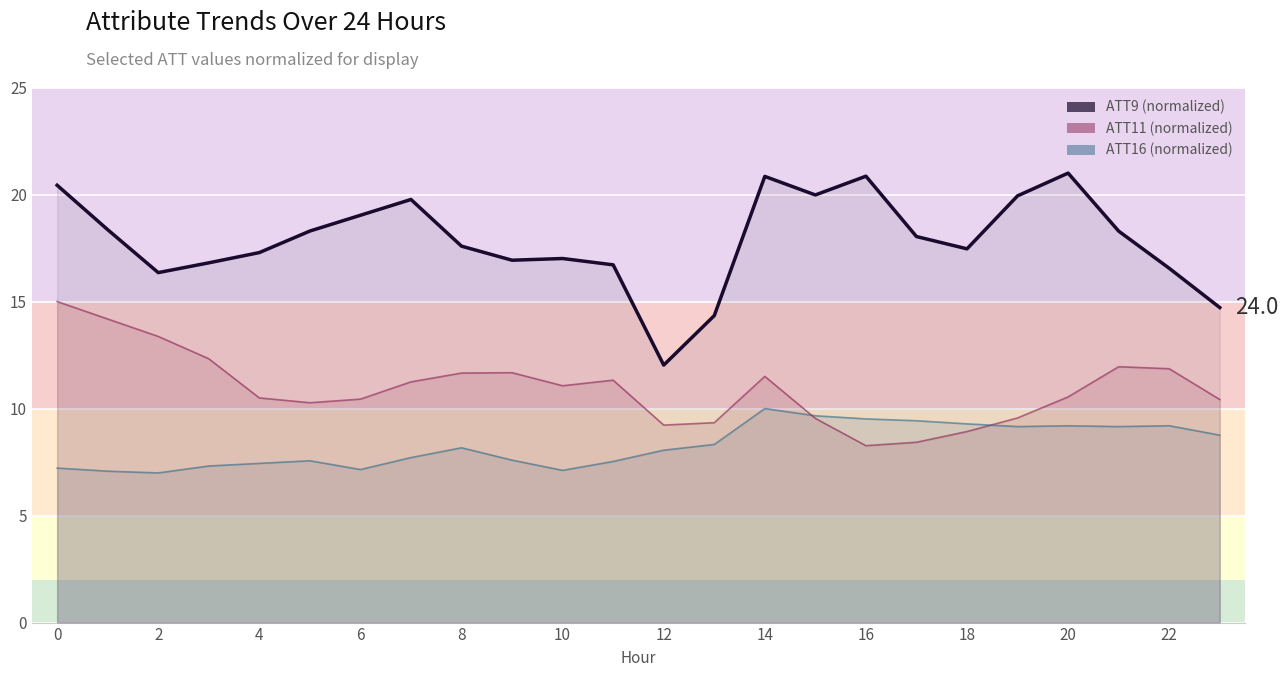

What is the average value of the ATT16 (normalized) series?

8.3